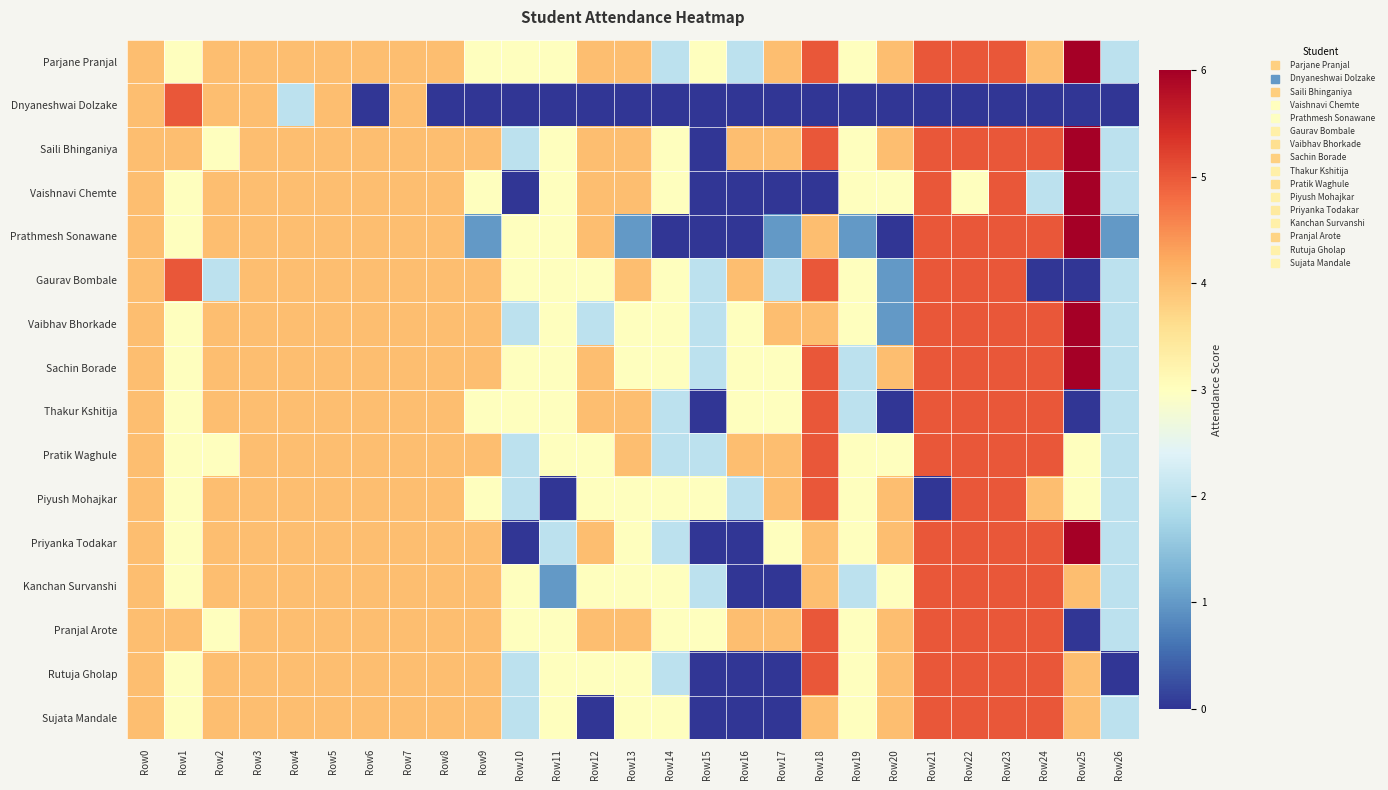

What is the maximum value shown in the chart?

6